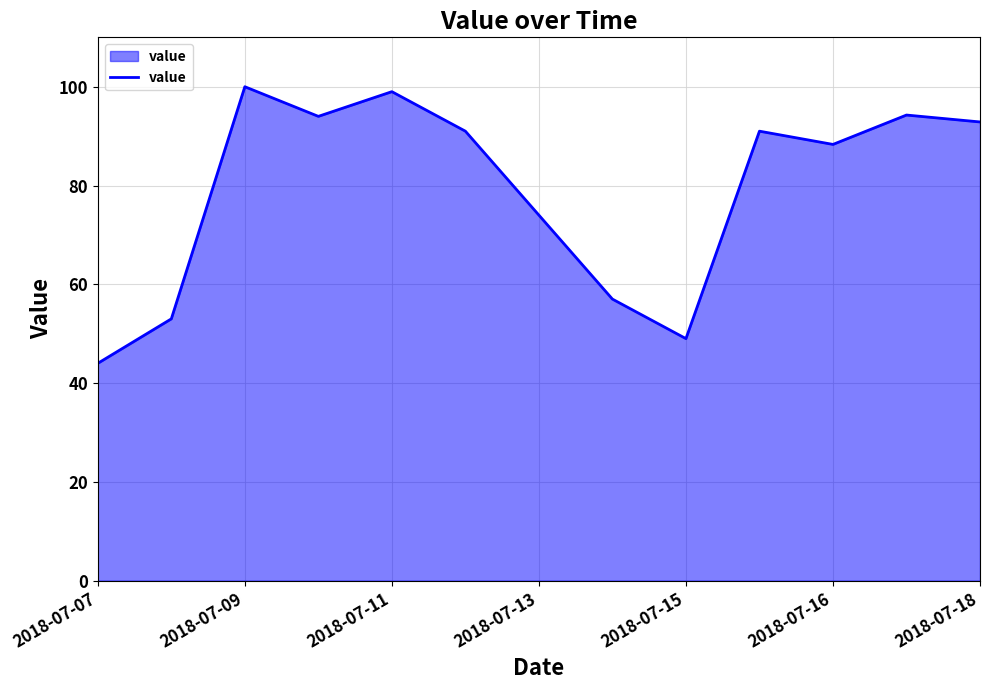

What is the difference between the maximum and minimum values?

56.0